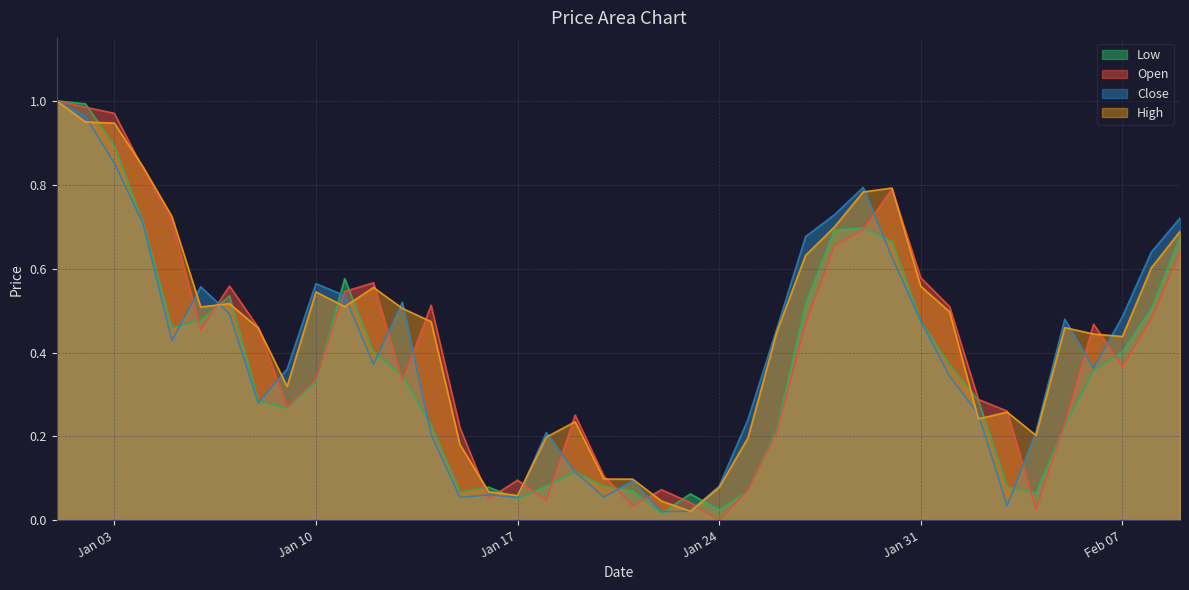

Rank the series by their maximum value, from highest to lowest.

Open, High, Low, Close